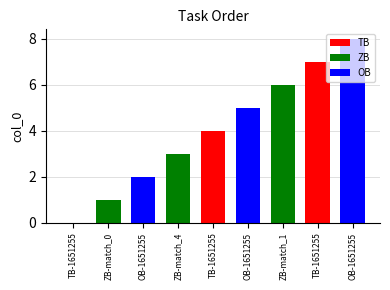

How many data points are less than 4?

4